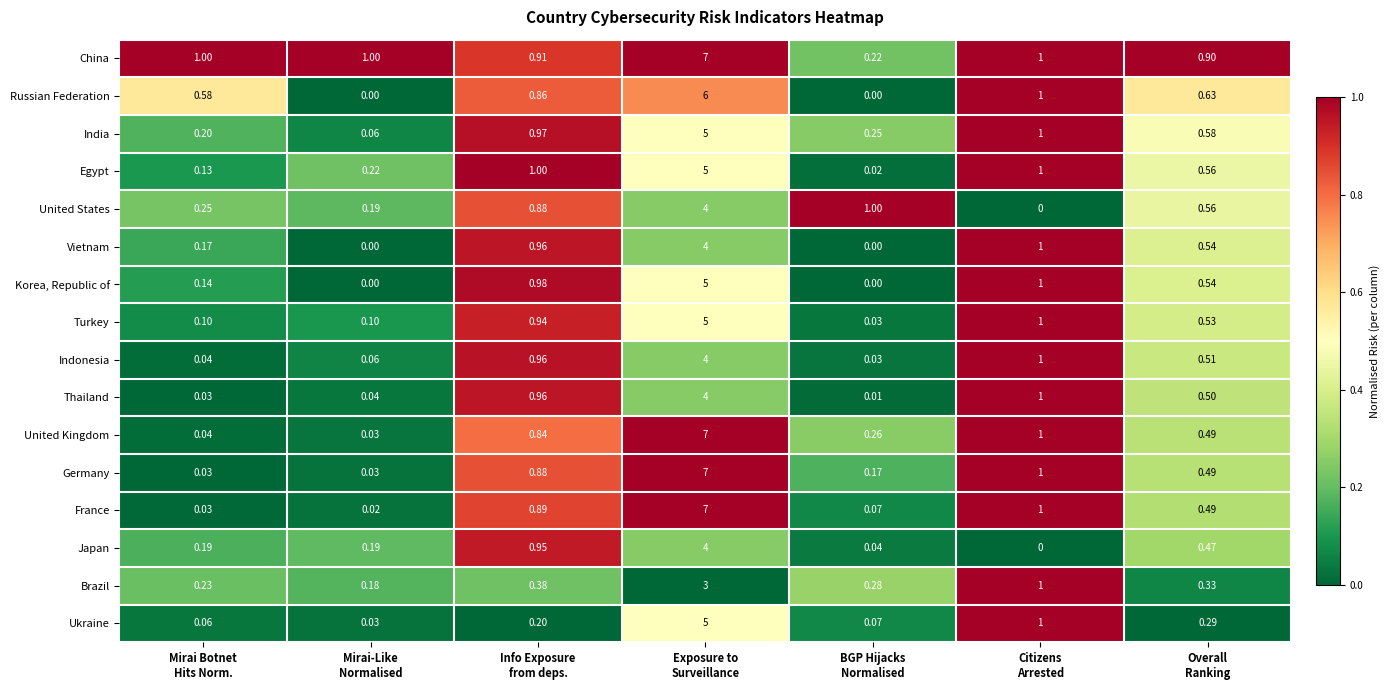

Which series has the largest total across all categories?

China